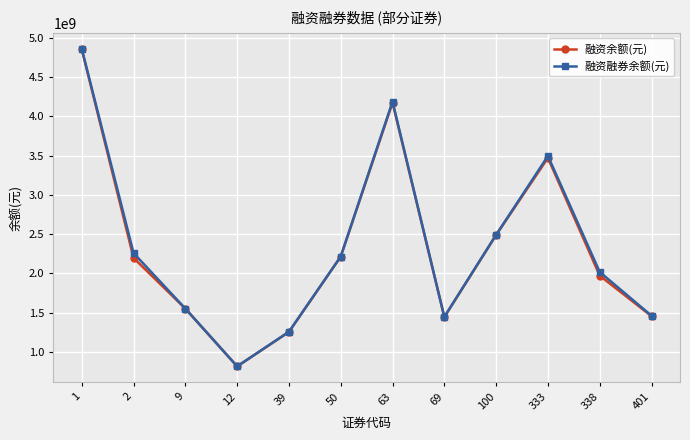

Where is the first local minimum for 融资融券余额(元)?

12